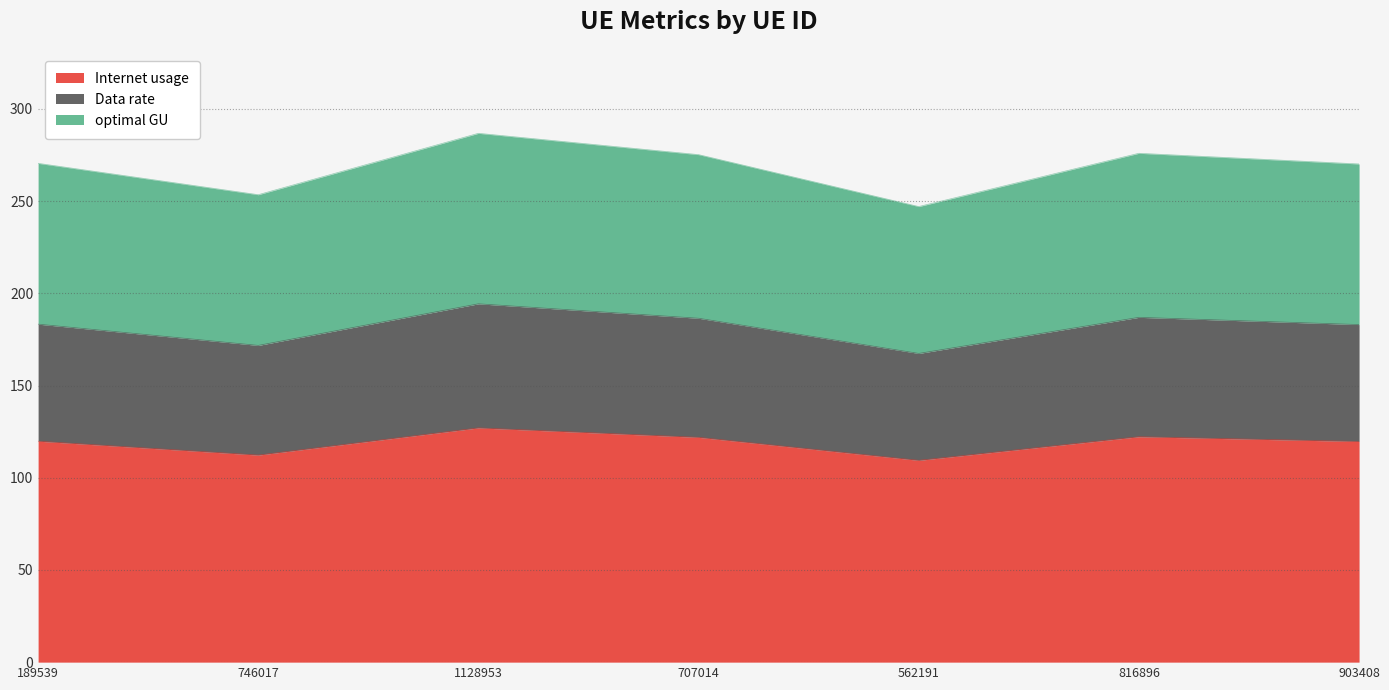

True or false: Internet usage has a value of 109.4 at 562191.

True